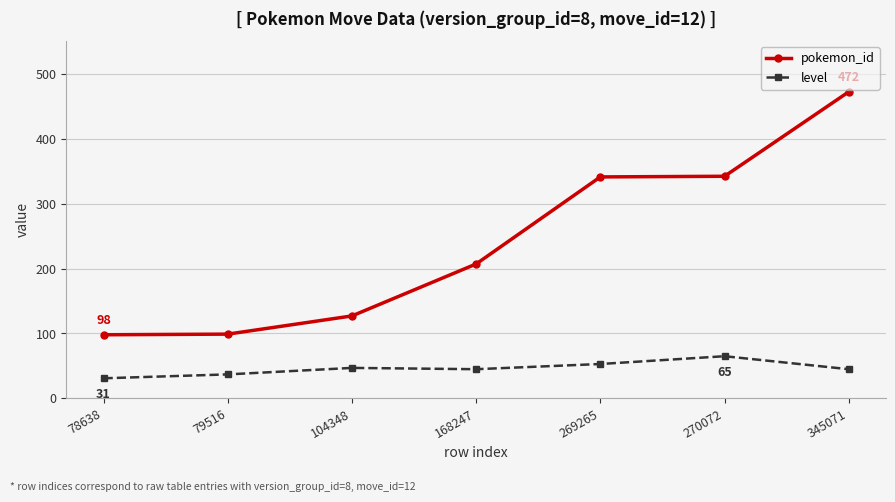

True or false: level and pokemon_id intersect in this chart.

False